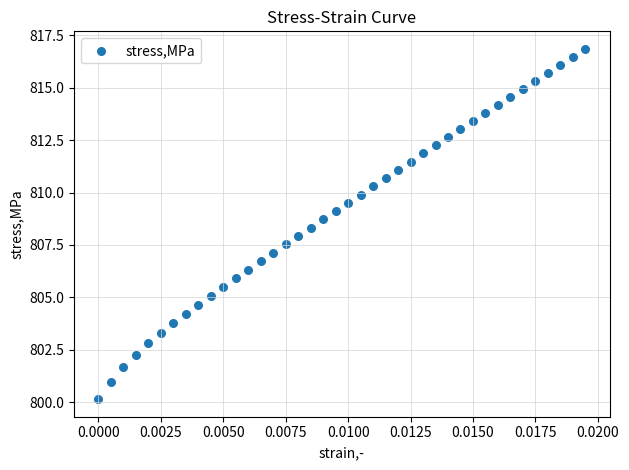

What is the range of Y values (max minus min)?

16.7